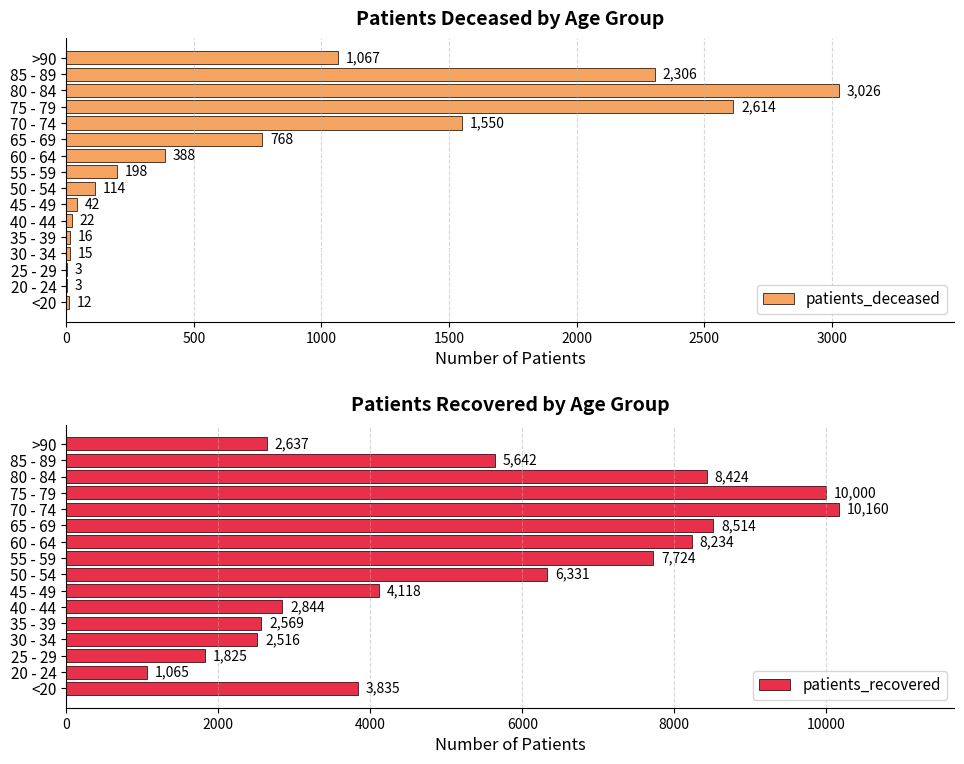

How many bars are there in each group?

2